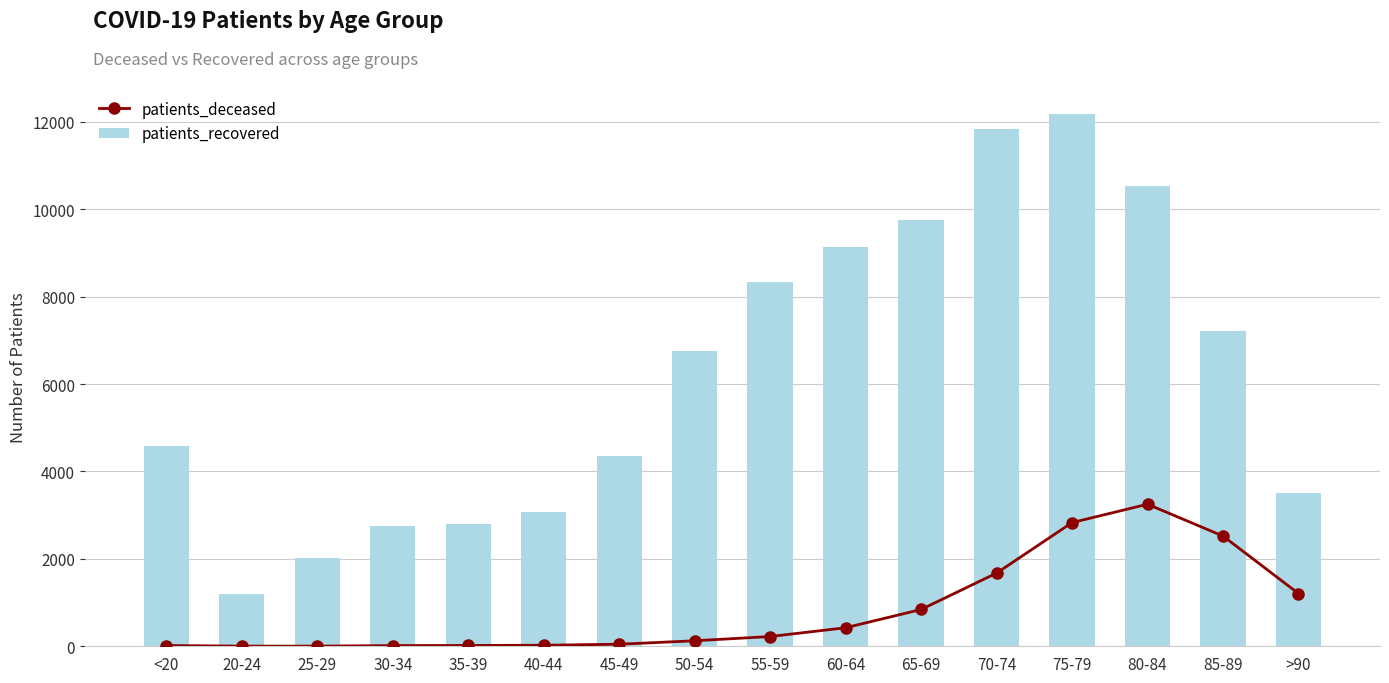

What value does the patients_recovered series have at 60-64, to the nearest 100?

9100